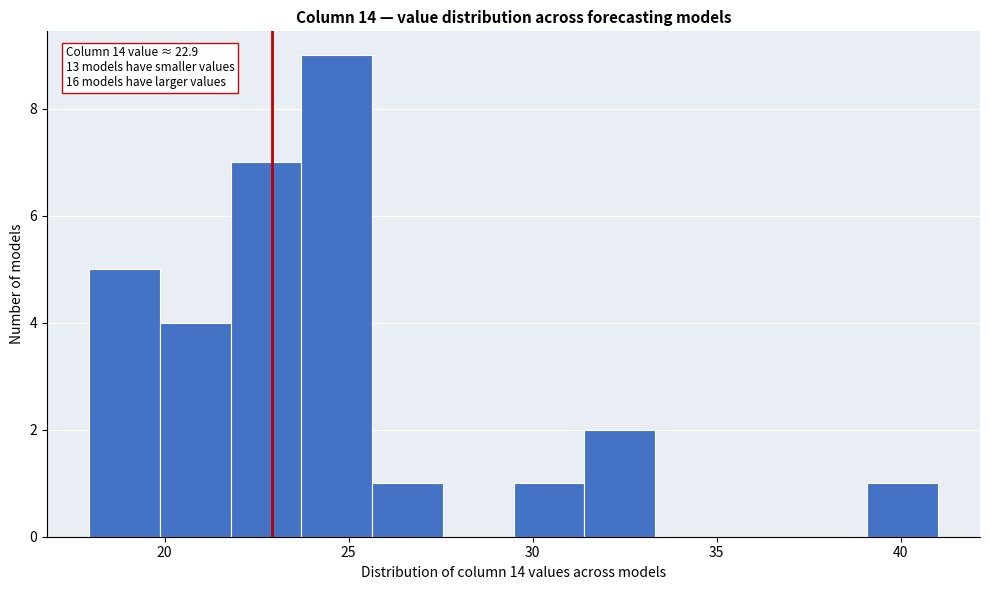

Read against the x-axis, roughly where is the centre of the tallest bar?

24.5